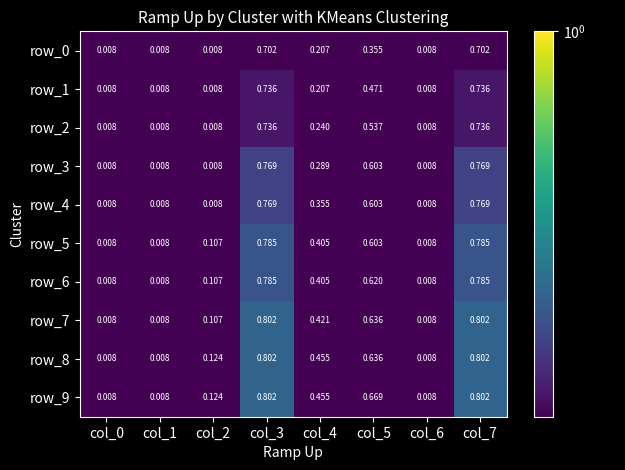

Is the value of row_2 at col_1 greater than the value of row_7 at col_5?

No